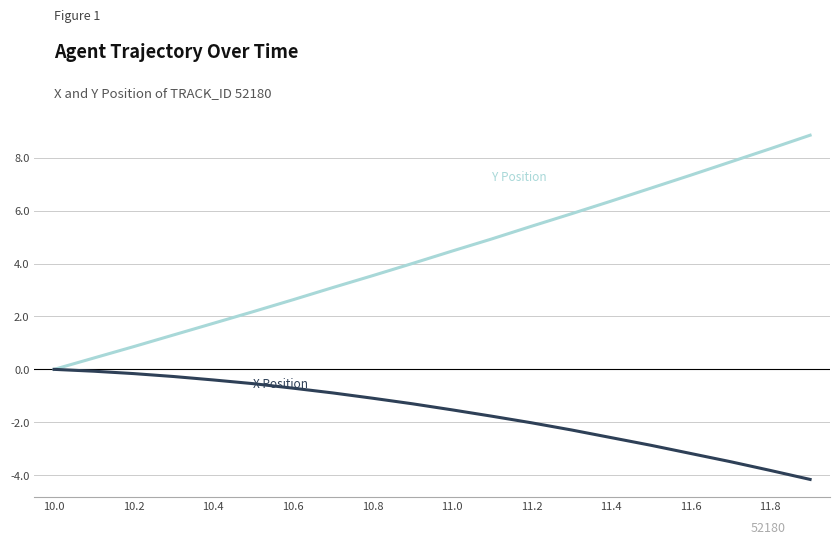

What is the smallest value displayed?

-4.2